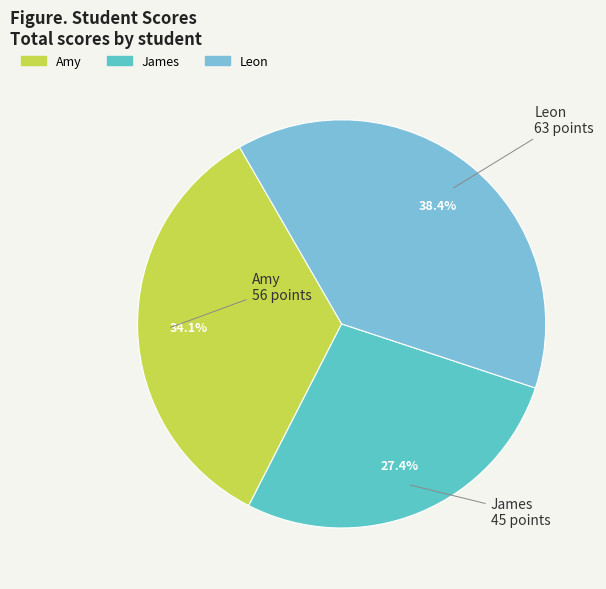

To the nearest percent, what is the difference between the largest and smallest slice percentages?

11%